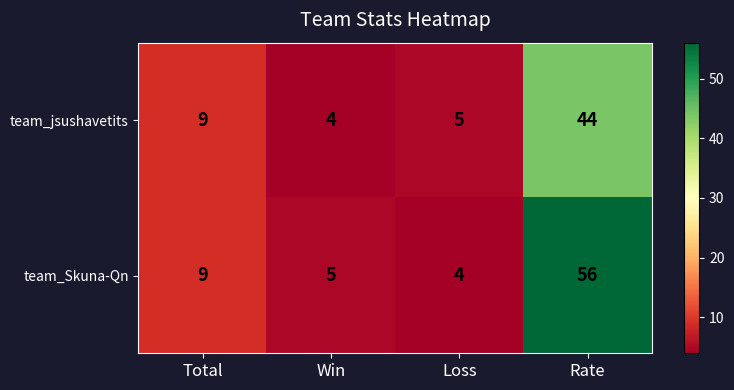

At which label does team_jsushavetits reach its minimum?

Win